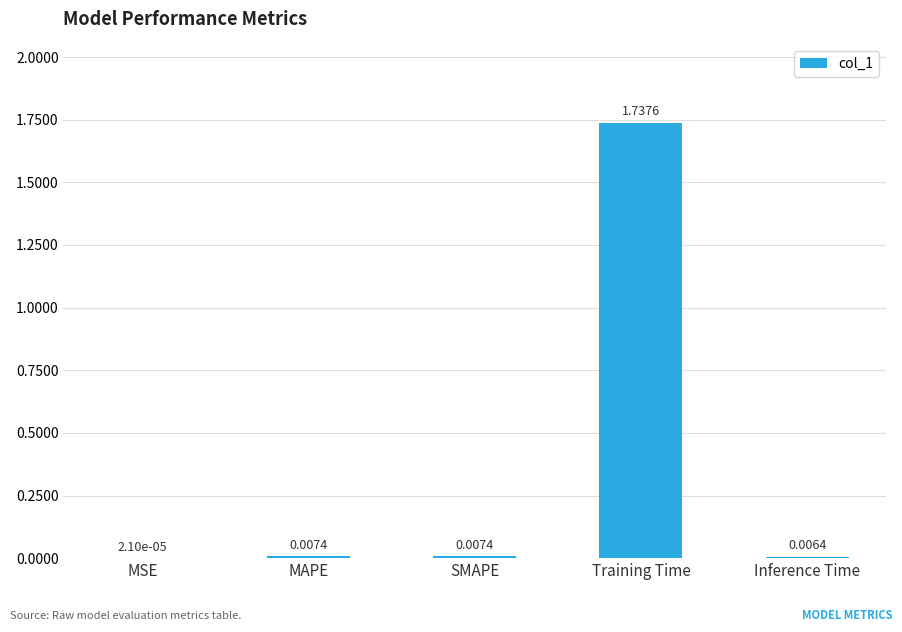

At which label is the value closest to 0?

MSE